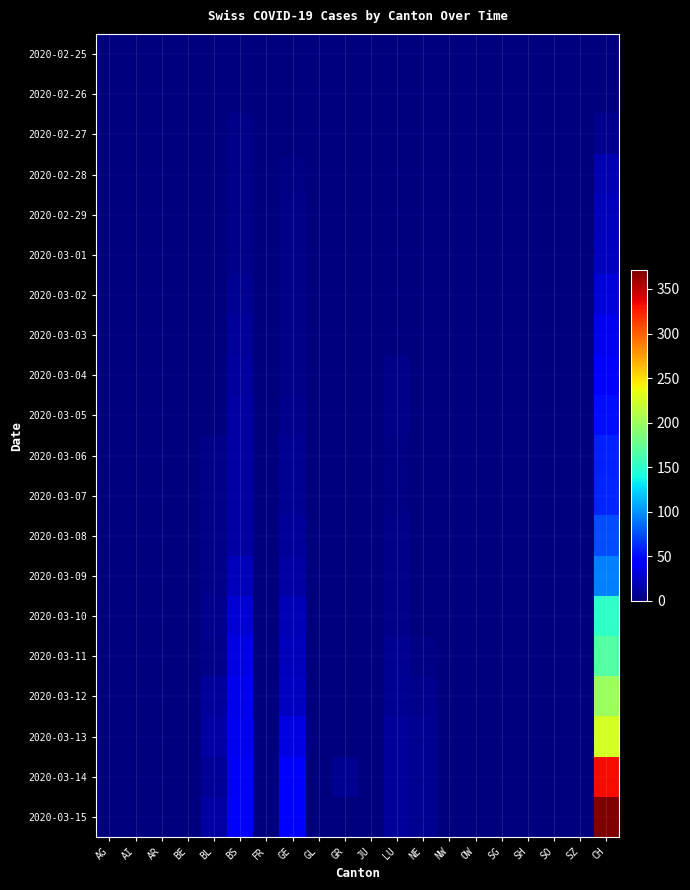

Reading left to right, what are all the values shown in this chart?

2020-02-25: AG=0	AI=0	AR=0	BE=0	BL=0	BS=0	FR=0	GE=0	GL=0	GR=0	JU=0	LU=0	NE=0	NW=0	OW=0	SG=0	SH=0	SO=0	SZ=0	CH=0
2020-02-26: AG=0	AI=0	AR=0	BE=0	BL=0	BS=0	FR=0	GE=1	GL=0	GR=0	JU=0	LU=0	NE=0	NW=0	OW=0	SG=0	SH=0	SO=0	SZ=0	CH=1
2020-02-27: AG=0	AI=0	AR=0	BE=0	BL=0	BS=3	FR=0	GE=1	GL=0	GR=0	JU=0	LU=0	NE=0	NW=0	OW=0	SG=0	SH=0	SO=0	SZ=0	CH=5
2020-02-28: AG=0	AI=0	AR=0	BE=0	BL=0	BS=3	FR=0	GE=2	GL=0	GR=0	JU=0	LU=0	NE=0	NW=0	OW=0	SG=0	SH=0	SO=0	SZ=0	CH=17
2020-02-29: AG=0	AI=0	AR=0	BE=0	BL=1	BS=4	FR=0	GE=3	GL=0	GR=0	JU=0	LU=0	NE=0	NW=0	OW=0	SG=0	SH=0	SO=0	SZ=0	CH=20
2020-03-01: AG=0	AI=0	AR=0	BE=0	BL=1	BS=4	FR=0	GE=3	GL=0	GR=0	JU=0	LU=0	NE=0	NW=0	OW=0	SG=0	SH=0	SO=0	SZ=0	CH=21
2020-03-02: AG=0	AI=0	AR=0	BE=0	BL=1	BS=7	FR=0	GE=3	GL=0	GR=0	JU=0	LU=1	NE=0	NW=0	OW=0	SG=0	SH=0	SO=0	SZ=0	CH=30
2020-03-03: AG=0	AI=0	AR=0	BE=0	BL=1	BS=9	FR=0	GE=4	GL=0	GR=0	JU=0	LU=1	NE=0	NW=0	OW=0	SG=0	SH=0	SO=0	SZ=0	CH=37
2020-03-04: AG=0	AI=0	AR=0	BE=0	BL=1	BS=11	FR=0	GE=4	GL=0	GR=0	JU=0	LU=4	NE=0	NW=0	OW=0	SG=0	SH=0	SO=1	SZ=0	CH=47
2020-03-05: AG=0	AI=0	AR=0	BE=0	BL=1	BS=12	FR=0	GE=5	GL=0	GR=0	JU=0	LU=4	NE=0	NW=0	OW=0	SG=0	SH=0	SO=0	SZ=0	CH=51
2020-03-06: AG=0	AI=0	AR=0	BE=0	BL=4	BS=12	FR=0	GE=7	GL=0	GR=0	JU=0	LU=2	NE=0	NW=0	OW=0	SG=0	SH=0	SO=0	SZ=0	CH=59
2020-03-07: AG=0	AI=0	AR=0	BE=0	BL=4	BS=12	FR=0	GE=7	GL=0	GR=0	JU=0	LU=2	NE=0	NW=0	OW=0	SG=0	SH=0	SO=0	SZ=0	CH=60
2020-03-08: AG=0	AI=0	AR=0	BE=0	BL=4	BS=13	FR=0	GE=9	GL=0	GR=0	JU=0	LU=3	NE=0	NW=0	OW=0	SG=0	SH=0	SO=0	SZ=0	CH=74
2020-03-09: AG=0	AI=0	AR=0	BE=0	BL=4	BS=19	FR=0	GE=13	GL=0	GR=0	JU=0	LU=4	NE=0	NW=0	OW=0	SG=0	SH=0	SO=0	SZ=0	CH=93
2020-03-10: AG=0	AI=0	AR=0	BE=0	BL=5	BS=28	FR=0	GE=18	GL=0	GR=0	JU=0	LU=4	NE=0	NW=0	OW=0	SG=0	SH=0	SO=0	SZ=0	CH=152
2020-03-11: AG=0	AI=0	AR=0	BE=0	BL=3	BS=33	FR=0	GE=20	GL=0	GR=0	JU=0	LU=6	NE=2	NW=0	OW=0	SG=0	SH=0	SO=0	SZ=0	CH=167
2020-03-12: AG=1	AI=0	AR=0	BE=0	BL=9	BS=36	FR=0	GE=23	GL=0	GR=0	JU=0	LU=6	NE=5	NW=0	OW=0	SG=0	SH=0	SO=0	SZ=0	CH=199
2020-03-13: AG=0	AI=0	AR=0	BE=0	BL=12	BS=37	FR=0	GE=33	GL=0	GR=0	JU=0	LU=9	NE=6	NW=0	OW=0	SG=0	SH=0	SO=0	SZ=0	CH=226
2020-03-14: AG=0	AI=0	AR=0	BE=0	BL=8	BS=40	FR=0	GE=43	GL=0	GR=6	JU=0	LU=10	NE=6	NW=0	OW=0	SG=0	SH=0	SO=0	SZ=0	CH=332
2020-03-15: AG=0	AI=0	AR=0	BE=0	BL=12	BS=42	FR=0	GE=46	GL=0	GR=0	JU=0	LU=9	NE=6	NW=0	OW=0	SG=0	SH=0	SO=1	SZ=0	CH=371